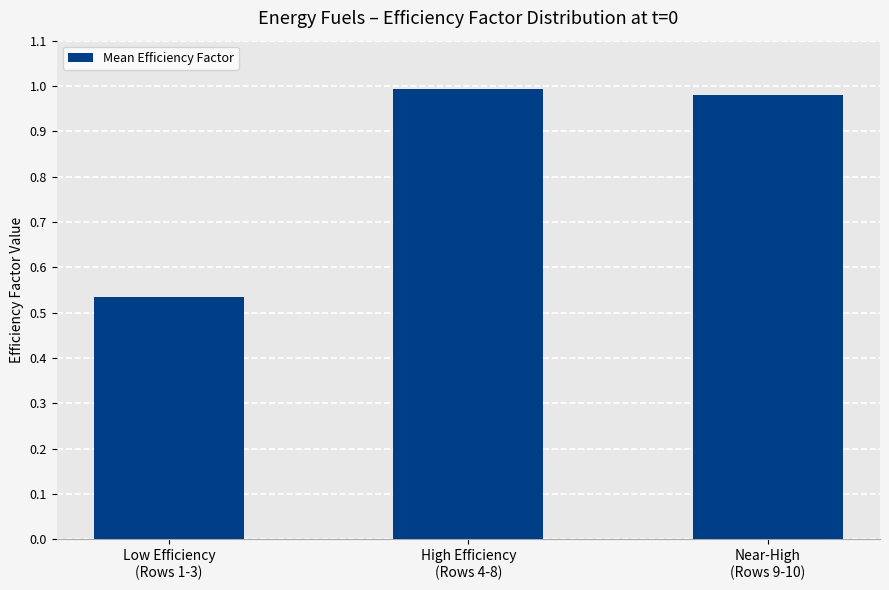

The value at Near-High
(Rows 9-10) is 0.3. True or false?

False